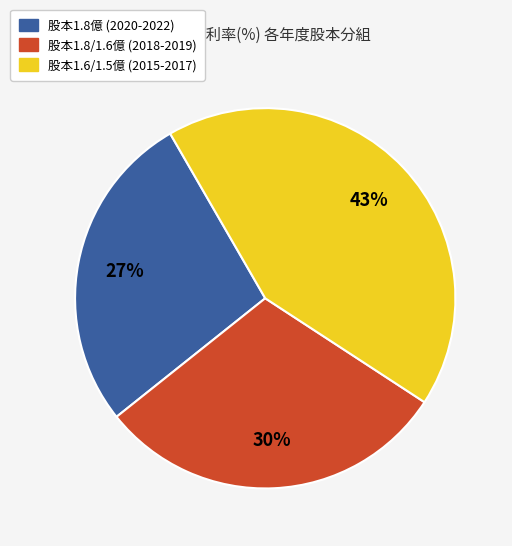

Is there any slice that represents more than half of the pie?

No